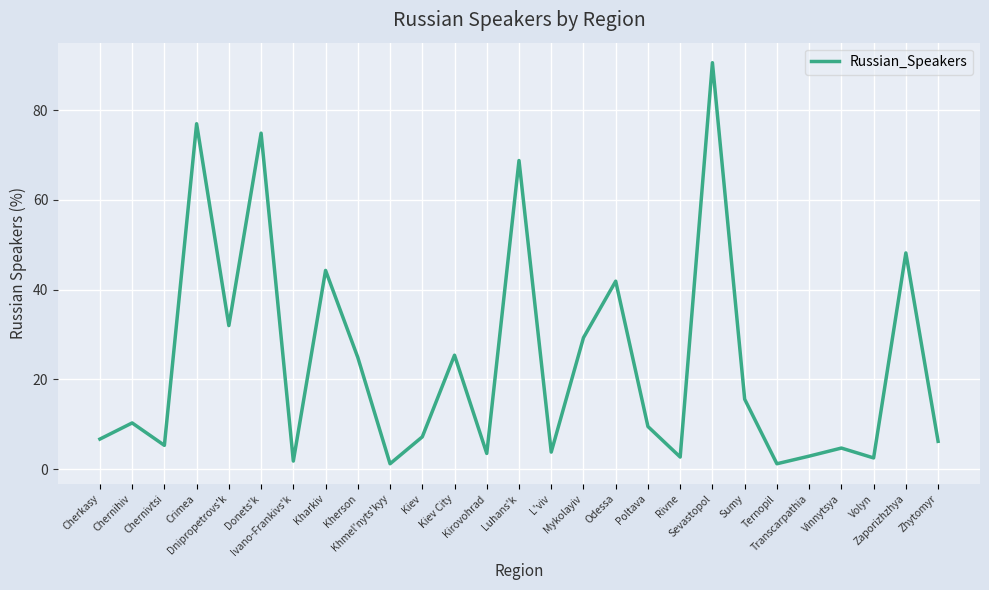

What is the difference between the maximum and minimum values?

89.4